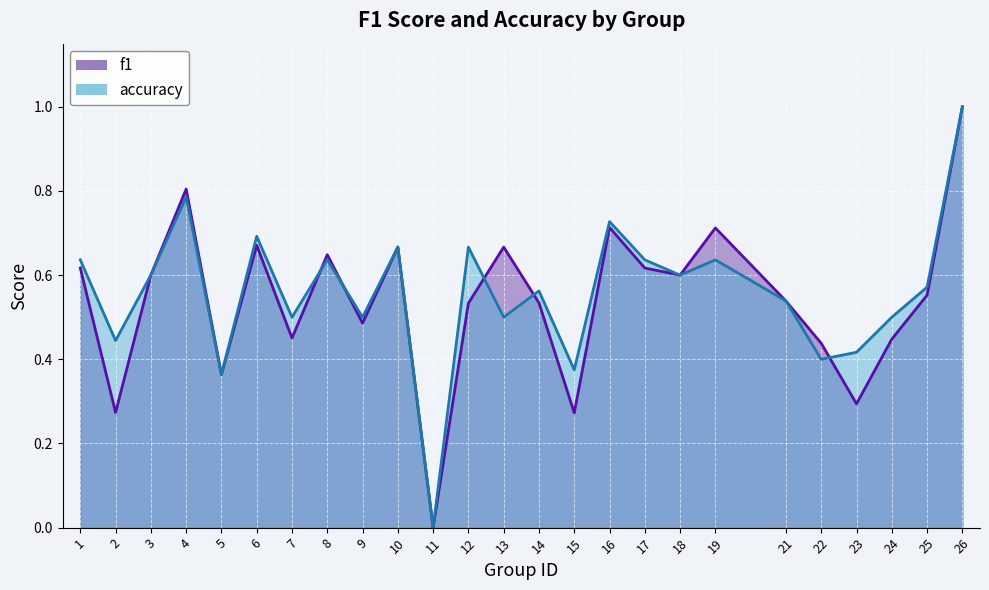

What is the highest value of the f1 series?

1.0